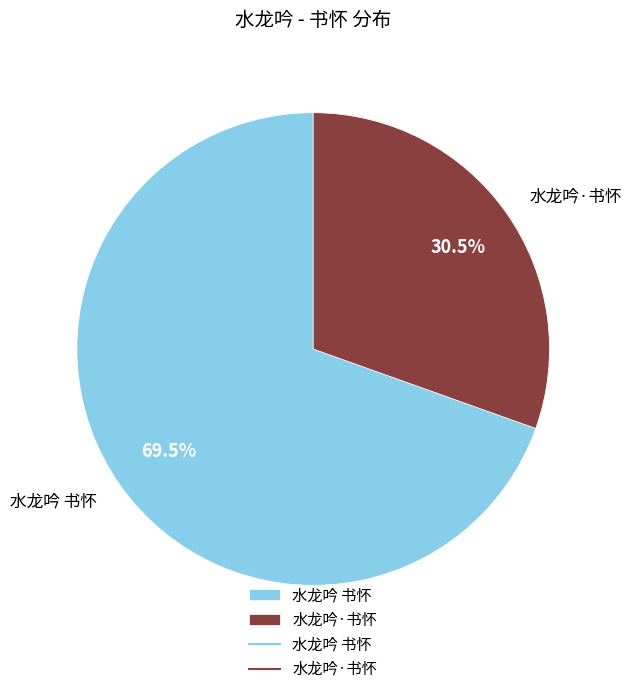

Rank the categories by value from highest to lowest.

水龙吟 书怀, 水龙吟·书怀